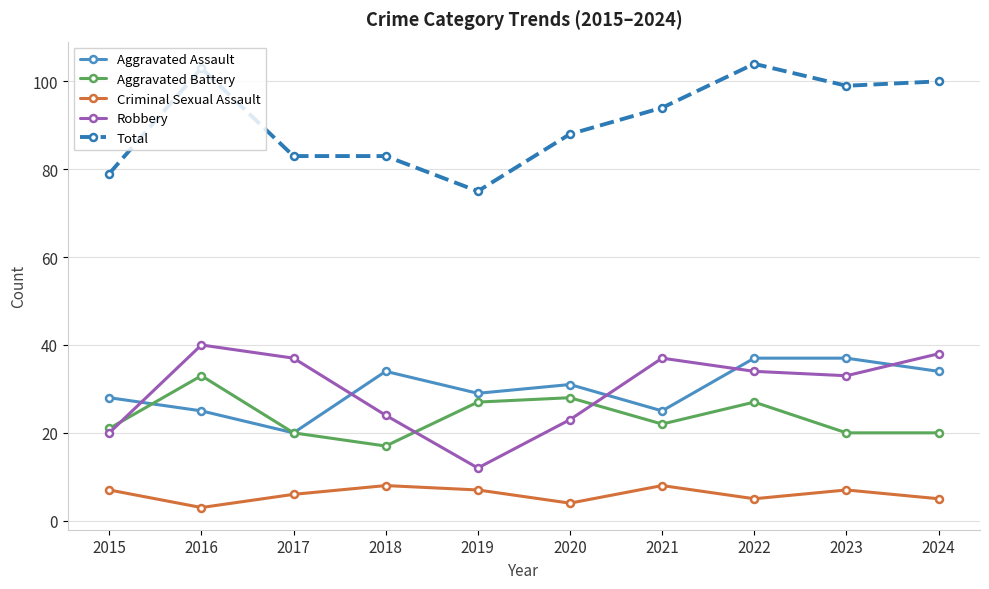

What is the difference between the maximum and second lowest values in the Total series?

25